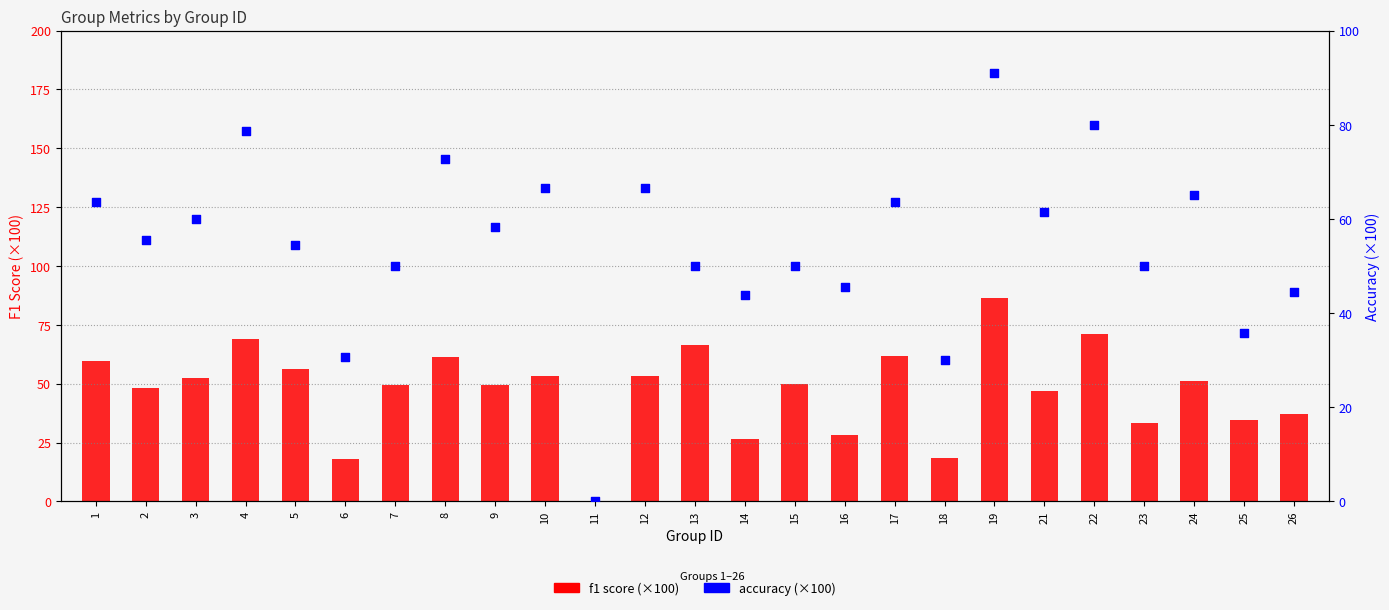

At which category is the sum across all series the highest?

19